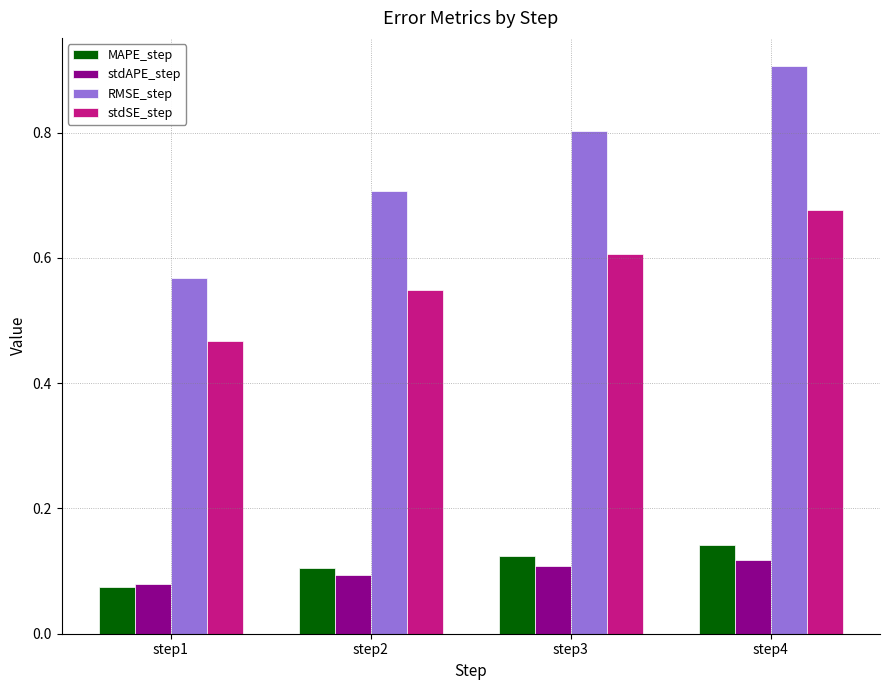

What value does the RMSE_step series have at step3?

0.8